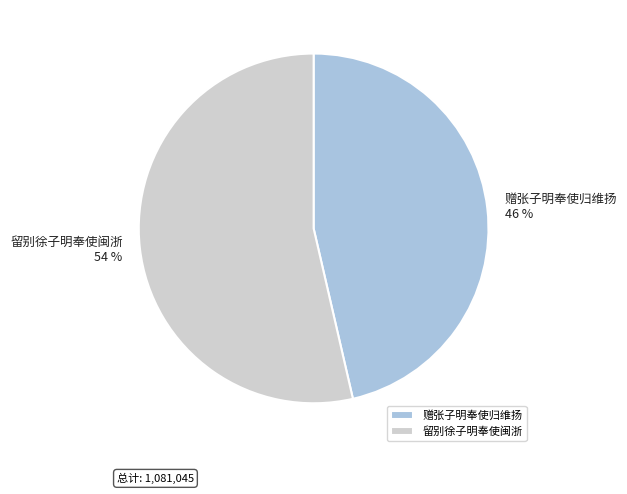

Is there a majority slice in this chart?

Yes